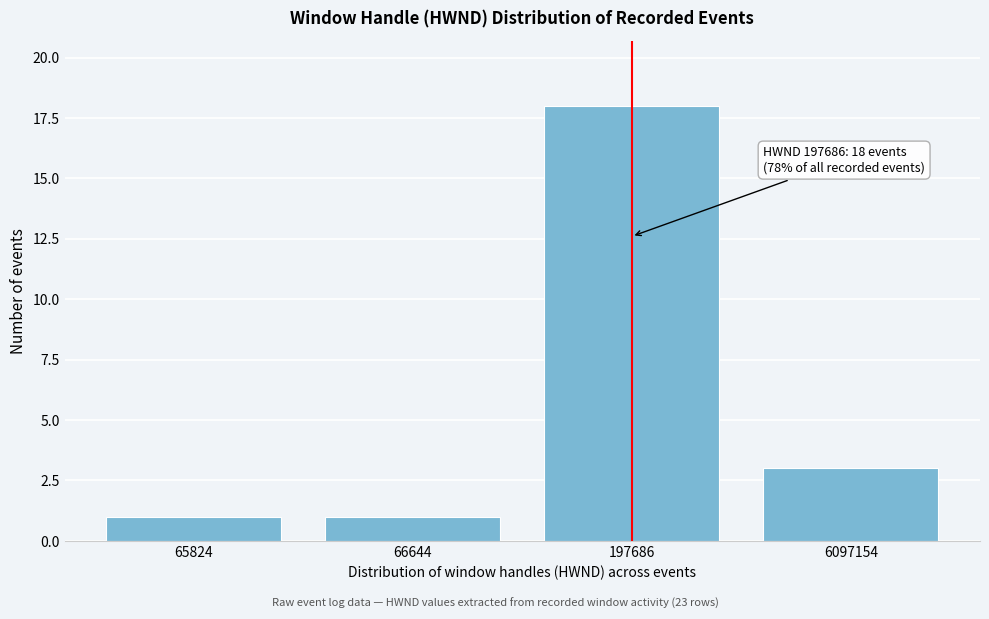

Reading right to left, list all the values displayed in this chart.

6097154=3	197686=18	66644=1	65824=1